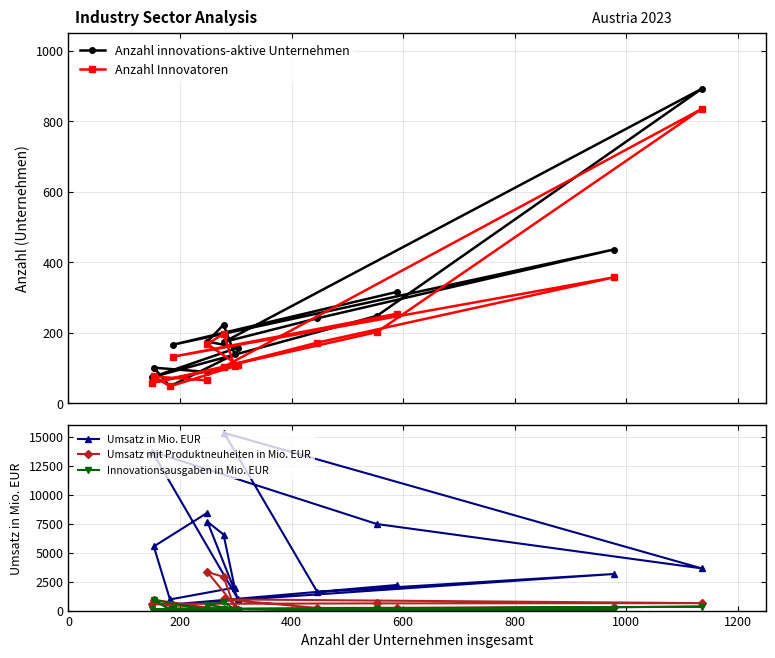

What is the maximum value for Umsatz in Mio. EUR?

15358